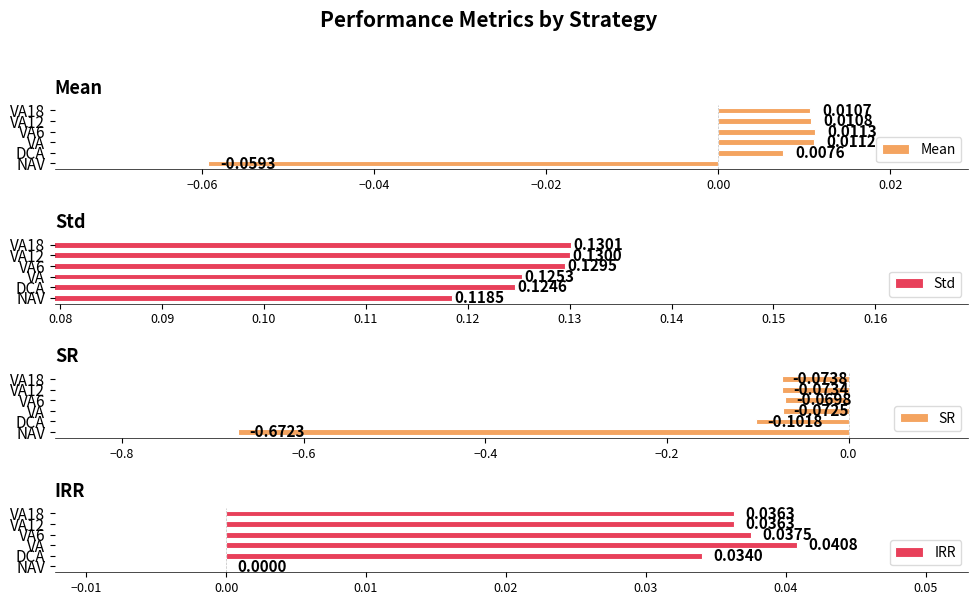

Which category has the lowest value in the Mean series?

NAV